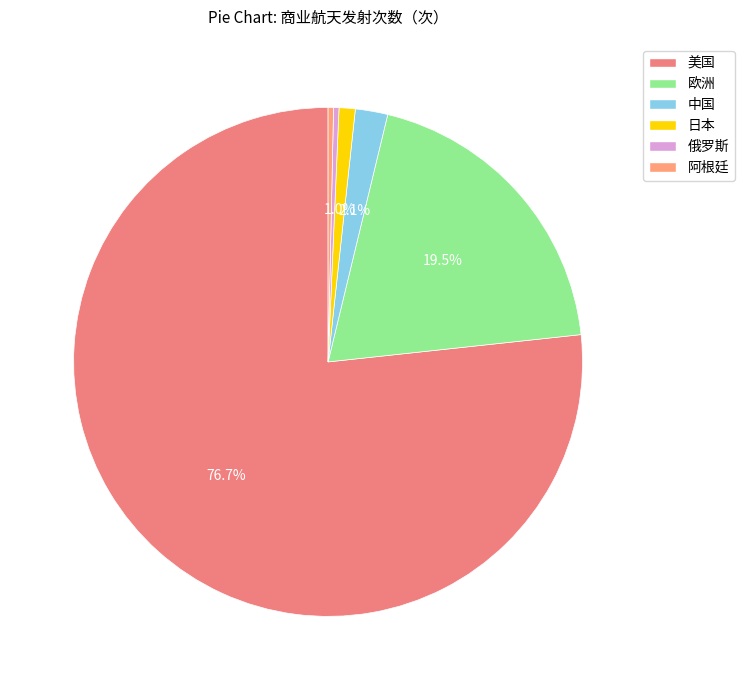

Which category has the biggest portion of the pie?

美国